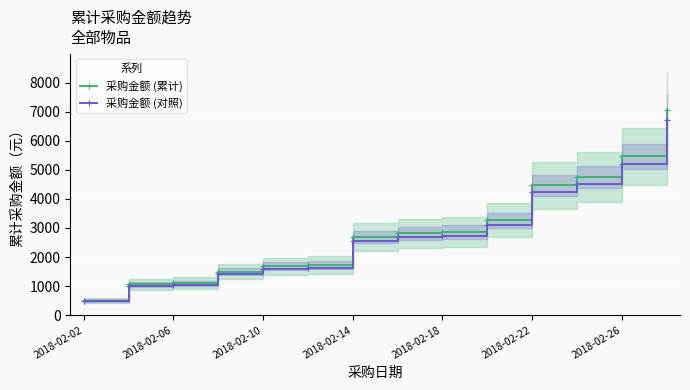

What is the value of the 采购金额 (累计) point at the 1st from the left?

500.0